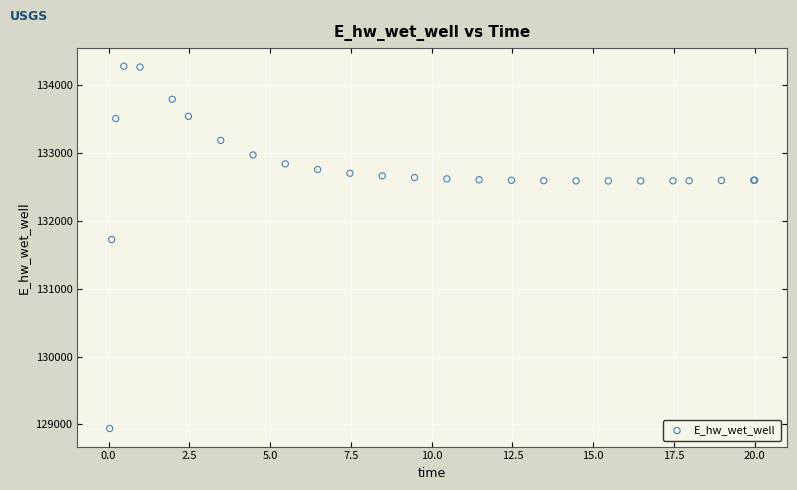

What Y value in the scatter plot is closest to 131609?

131724.9